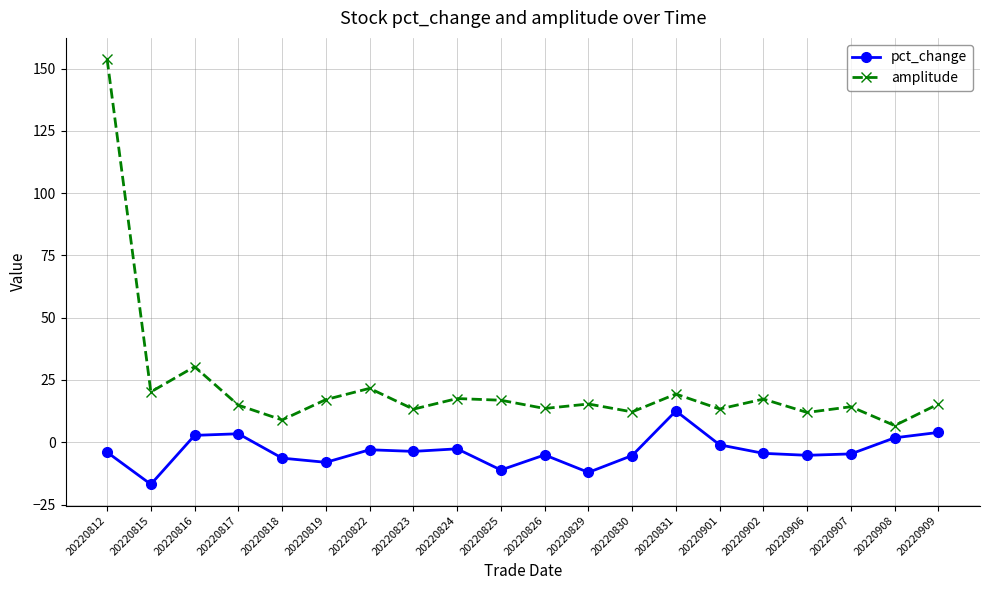

True or false: pct_change and amplitude cross at least once.

False